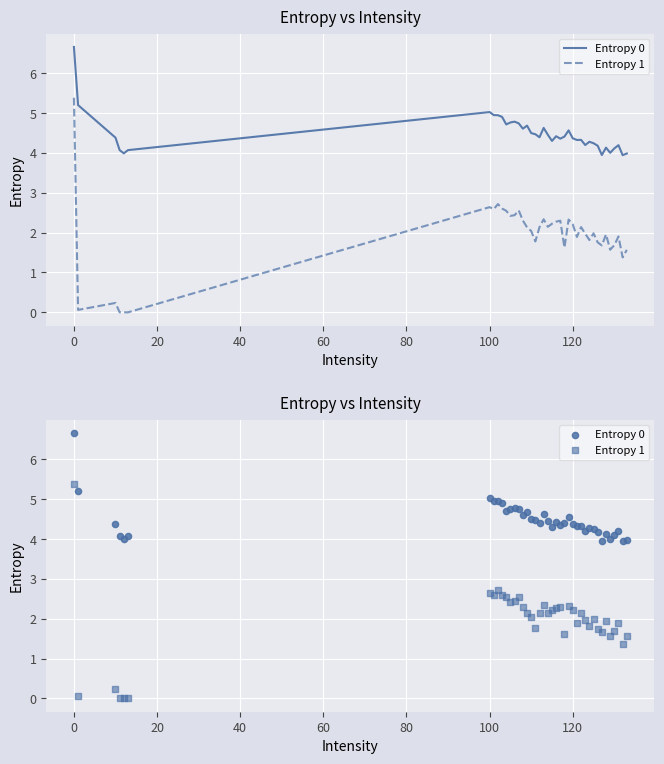

Which series has the largest total across all categories?

Entropy 0